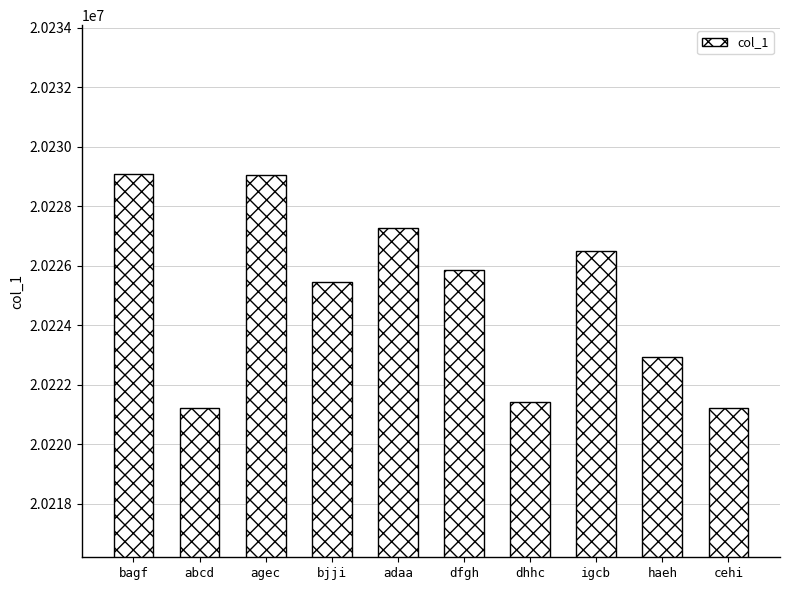

What is the label of the 4th bar from the right?

dhhc